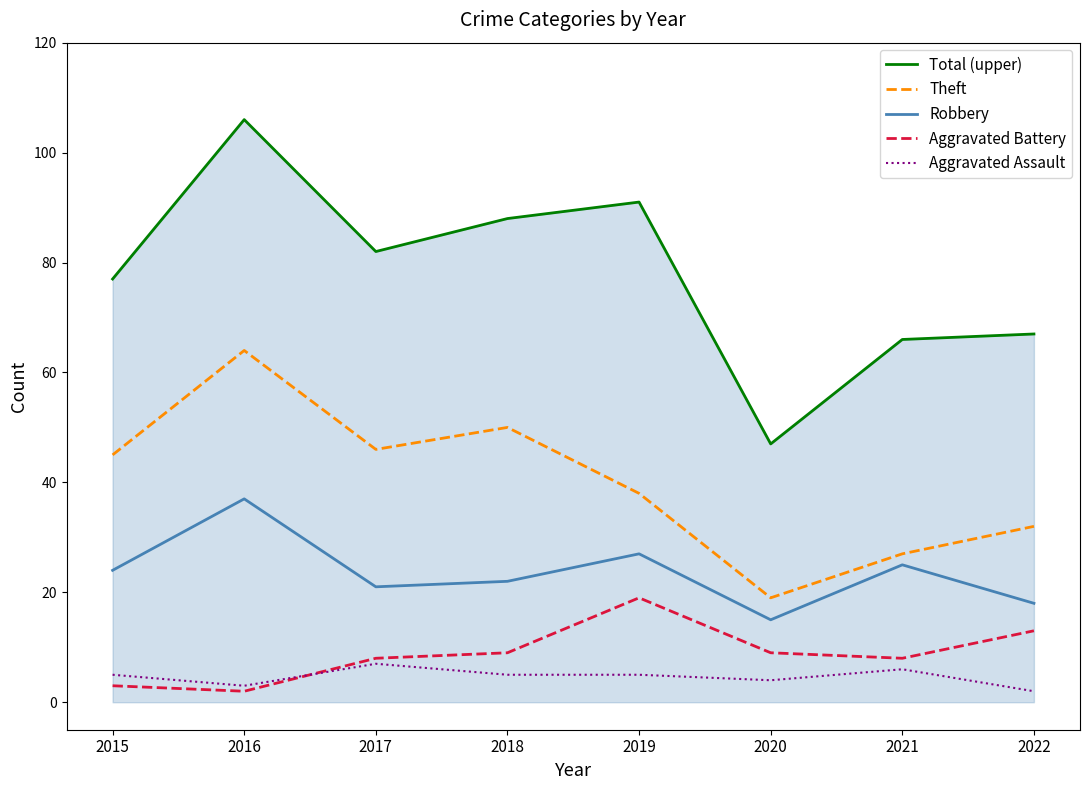

What is the total value across all series at 2018?

174